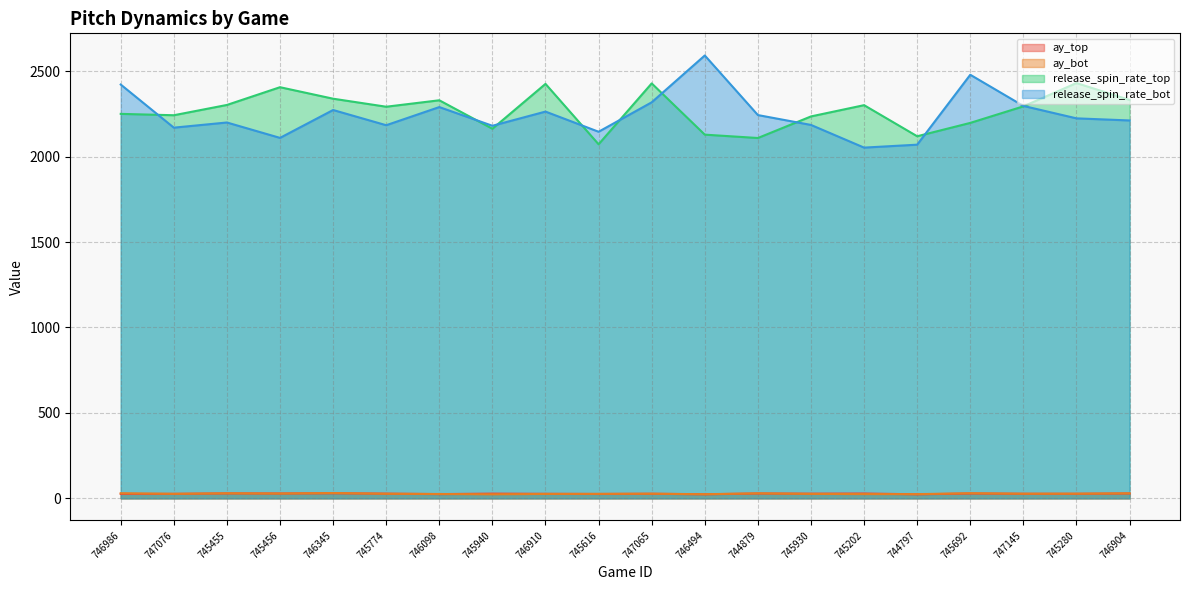

Reading right to left, transcribe all the data shown in this chart.

ay_top: 28.5	26.7	26.9	28.3	23.5	28.5	27.5	28.4	23.7	26.9	25.6	26.6	27.8	24.8	27.7	29.8	28.6	29.0	26.3	25.9
ay_bot: 29.4	27.2	27.0	29.9	24.6	24.8	26.0	29.3	24.1	27.1	26.2	25.7	23.4	25.5	26.8	31.1	28.1	29.5	26.4	30.0
release_spin_rate_top: 2331.5	2430.3	2293.9	2197.1	2118.9	2300.8	2235.0	2108.7	2128.3	2428.2	2071.9	2425.4	2162.8	2329.4	2291.7	2338.6	2405.9	2302.1	2241.9	2249.9
release_spin_rate_bot: 2211.3	2223.7	2296.4	2478.8	2069.6	2052.5	2185.1	2242.9	2591.6	2317.5	2145.3	2263.3	2180.2	2289.7	2183.5	2272.5	2109.3	2199.4	2169.2	2421.5